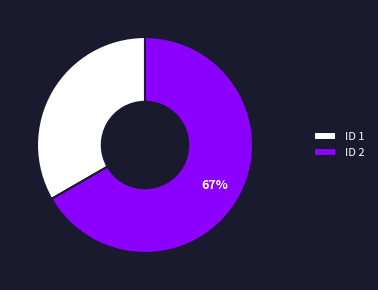

What is the ratio of the value at ID 2 to the value at ID 1?

2.0